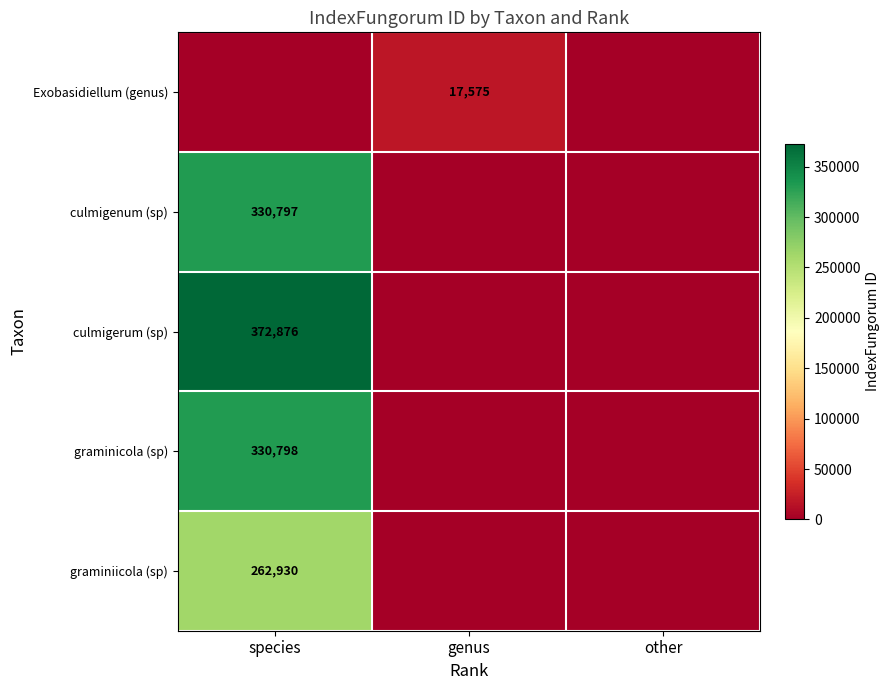

The culmigerum (sp) series shows 653464 at species. True or false?

False